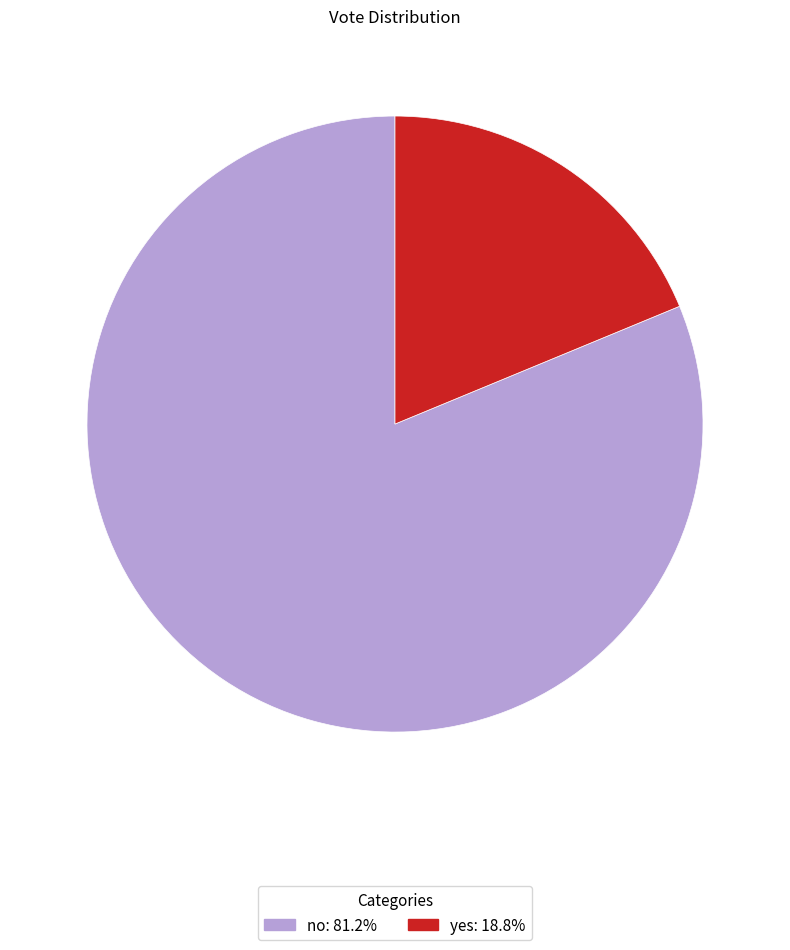

How many segments does this pie chart have?

2